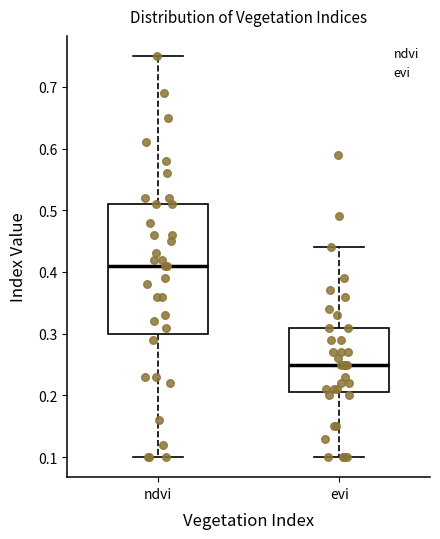

Reading left to right, transcribe this box plot: for each box, give where its median line is, the range the box spans, and where its two whiskers end, as read against the y-axis. The values are not printed on the chart, so give them approximately, as read against the axis.

ndvi: median 0.41, box 0.30 to 0.51, whiskers 0.10 to 0.75
evi: median 0.25, box 0.21 to 0.31, whiskers 0.10 to 0.44